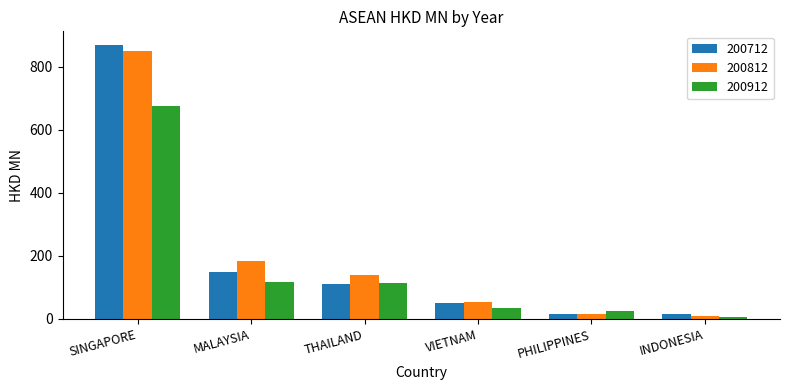

Does the chart contain any negative values?

No